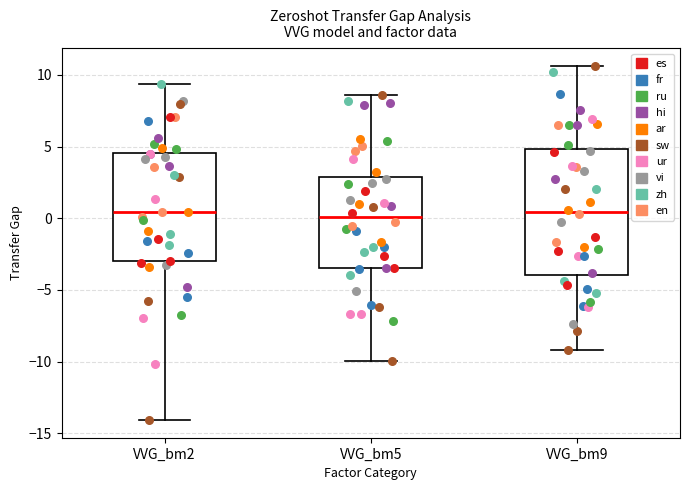

Reading left to right, read every box against the y-axis: the position of its median line, the range the box covers, and the ends of its whiskers. The values are not printed on the chart, so give them approximately, as read against the axis.

VVG_bm2: median 0.5, box -3.0 to 4.5, whiskers -14.0 to 9.5
VVG_bm5: median 0.0, box -3.5 to 3.0, whiskers -10.0 to 8.5
VVG_bm9: median 0.5, box -4.0 to 5.0, whiskers -9.0 to 10.5